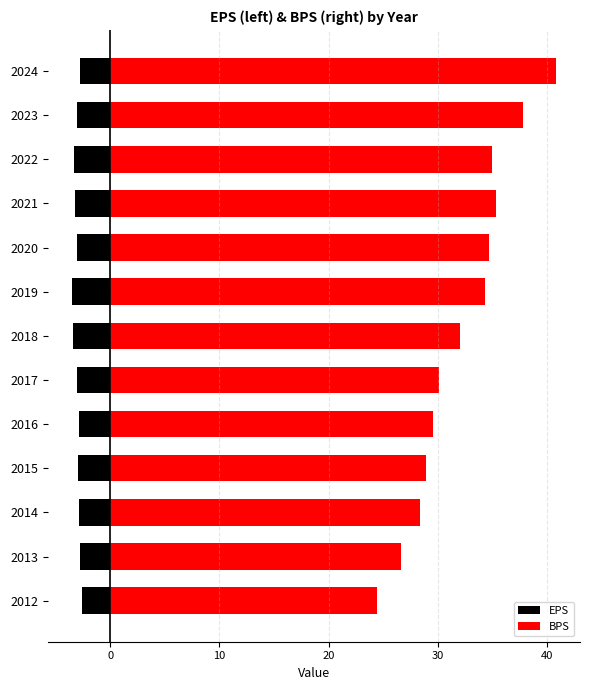

At 2019, list the series in order from smallest to largest.

EPS, BPS